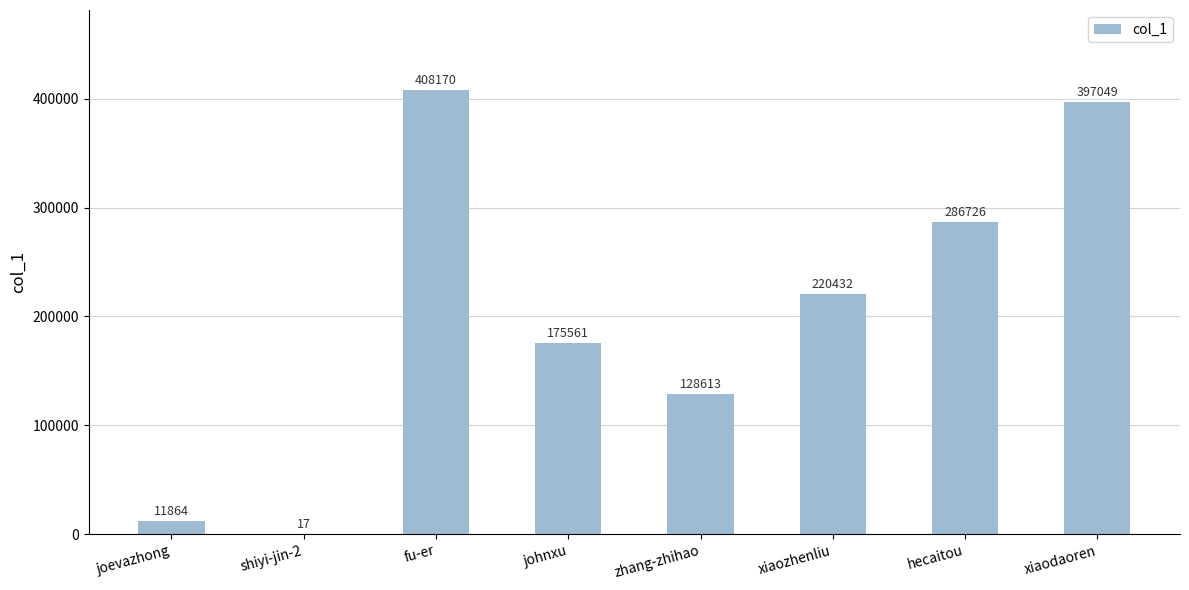

How many data points does each series have?

8